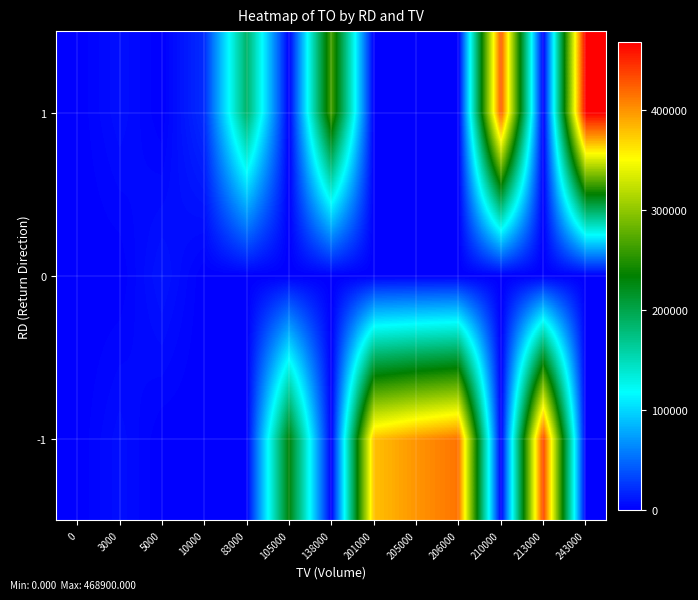

List the series in order of their overall mean, lowest first.

0, 1, -1